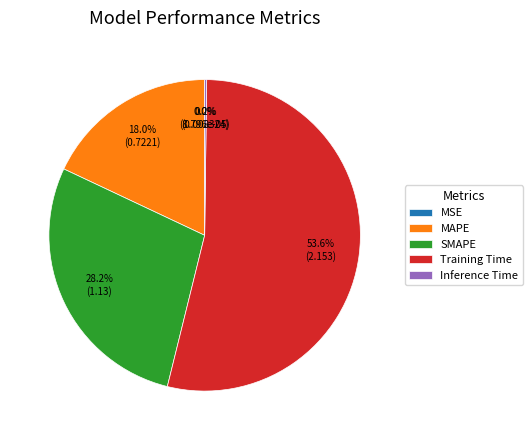

The Training Time slice represents 54% of the pie. True or false?

True